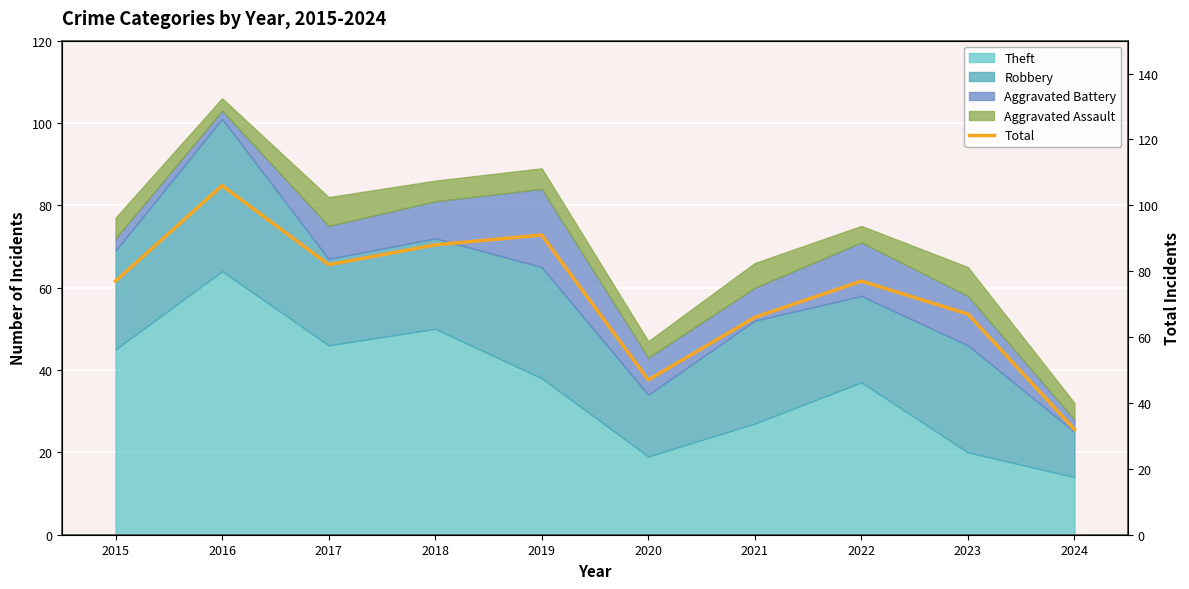

What is the minimum value shown in the chart?

32